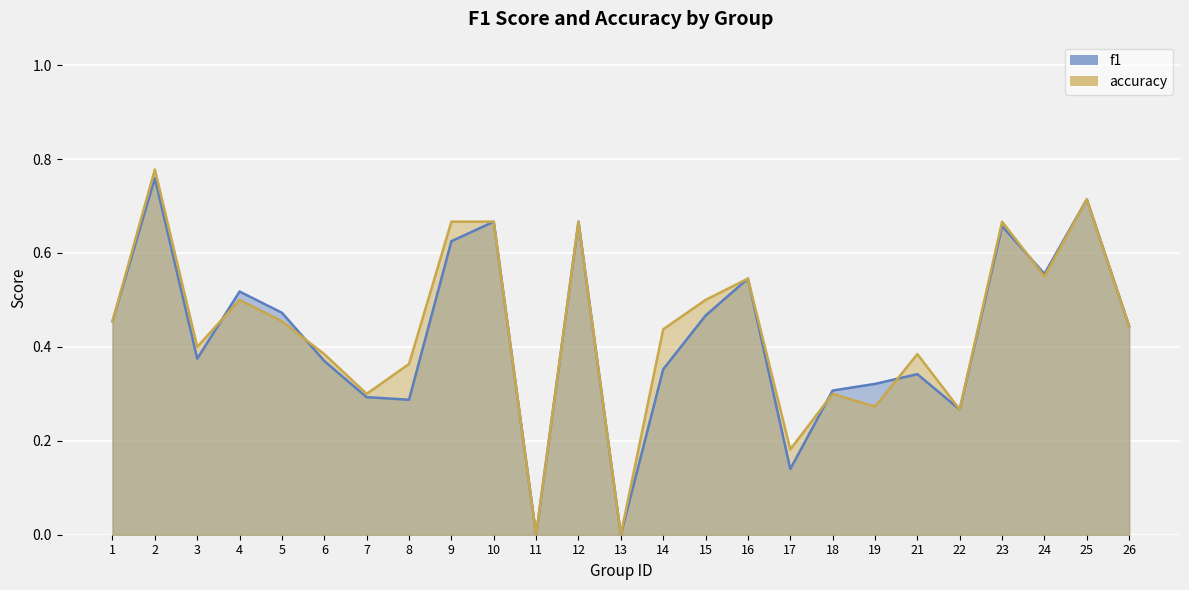

The accuracy series shows 0.4 at 3. True or false?

True